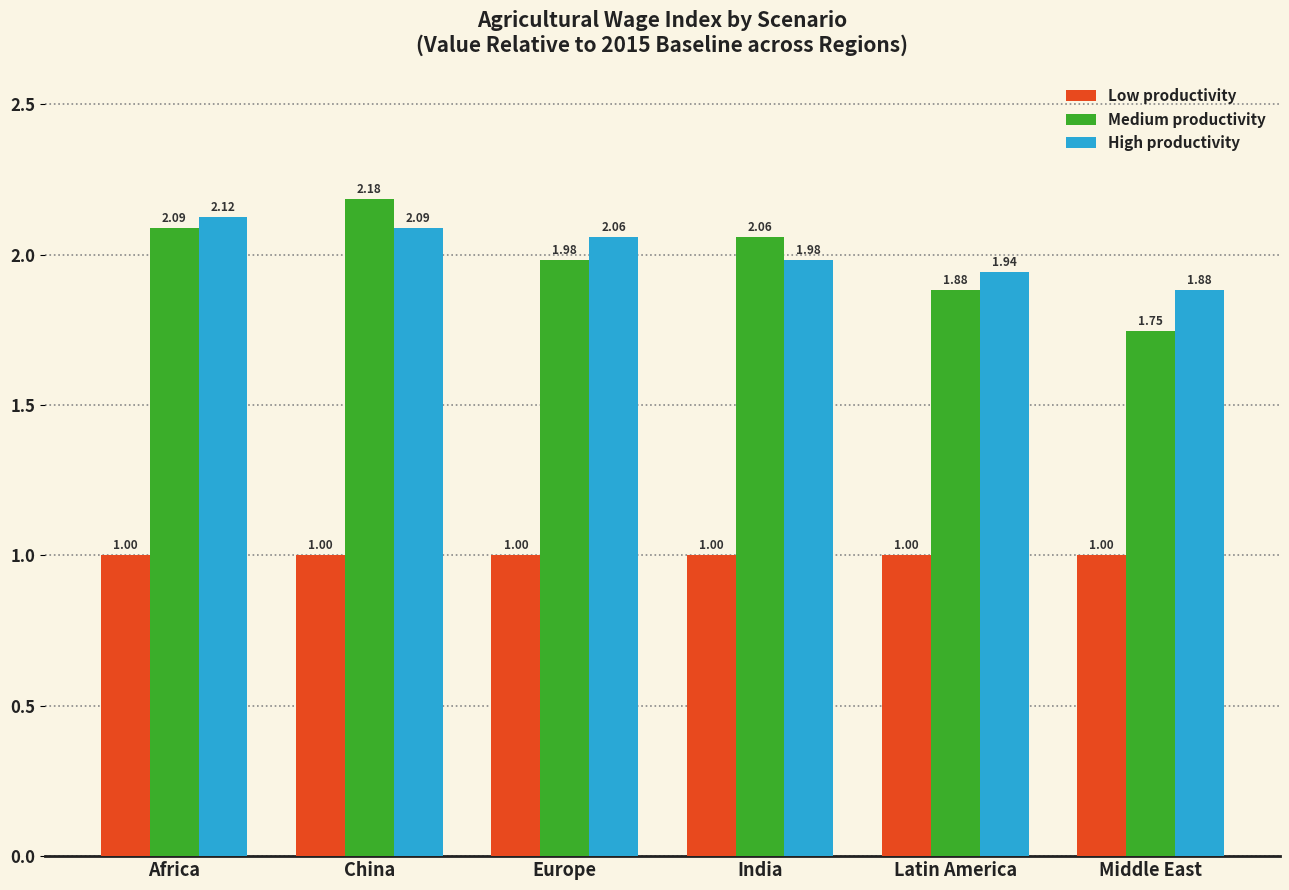

How many data points in Medium productivity are less than 2?

3